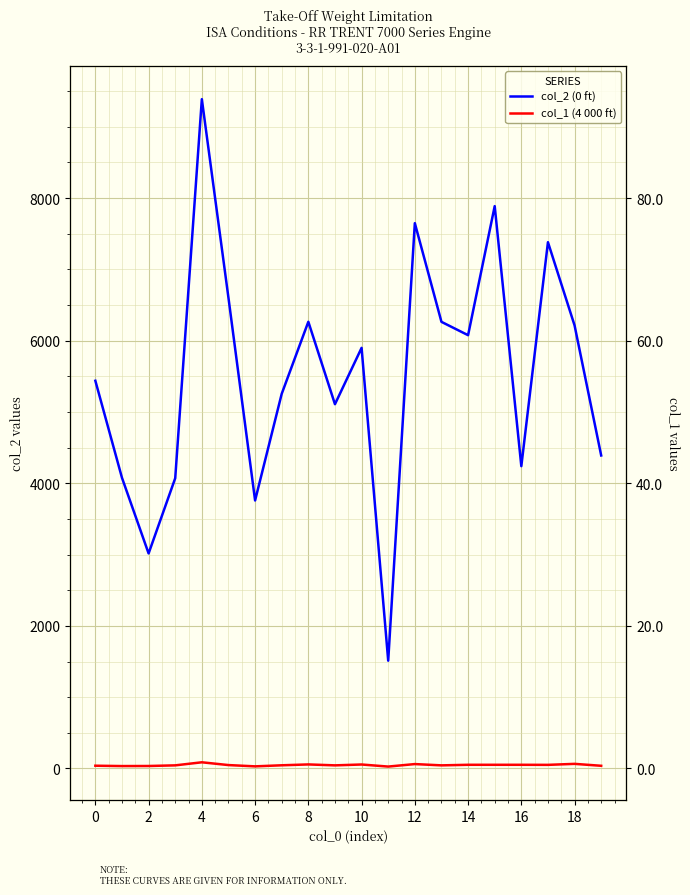

How many lines are shown in the chart?

2